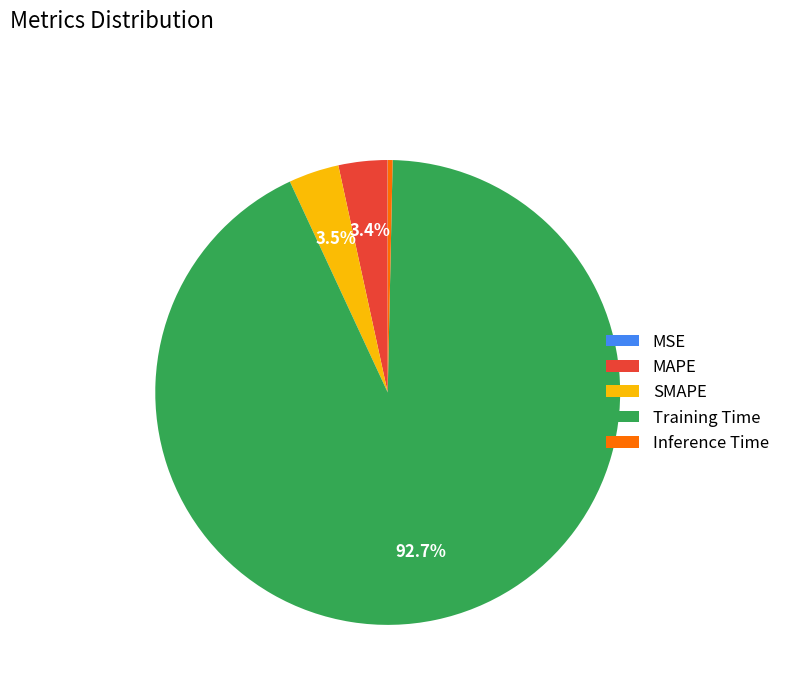

How much of the chart is everything except MAPE?

96.6%